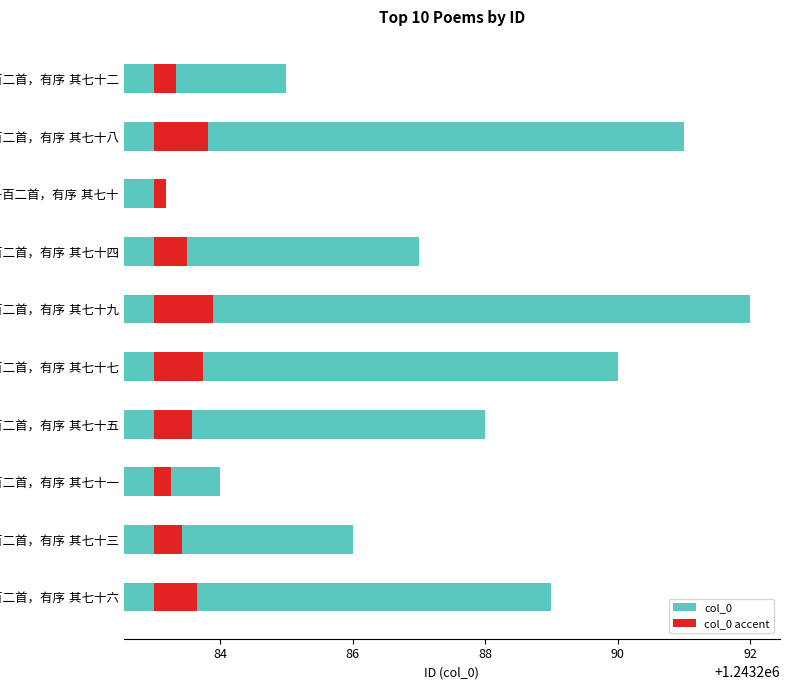

What is the difference between the maximum and minimum values in the col_0 series?

9.0